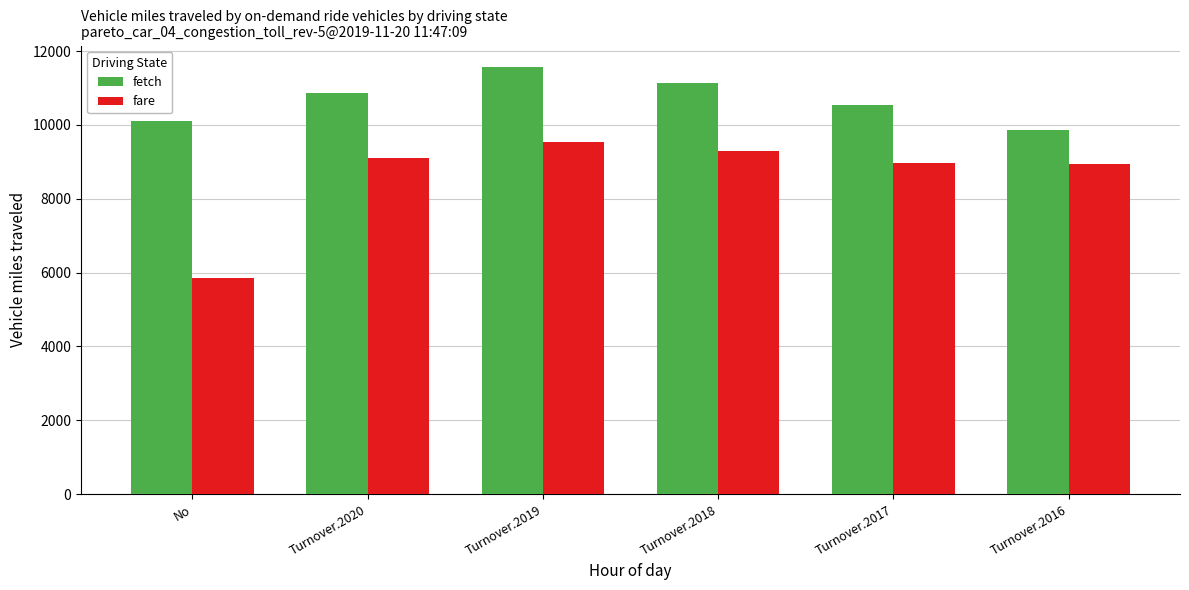

Which series changed the most between No and Turnover.2016?

fare